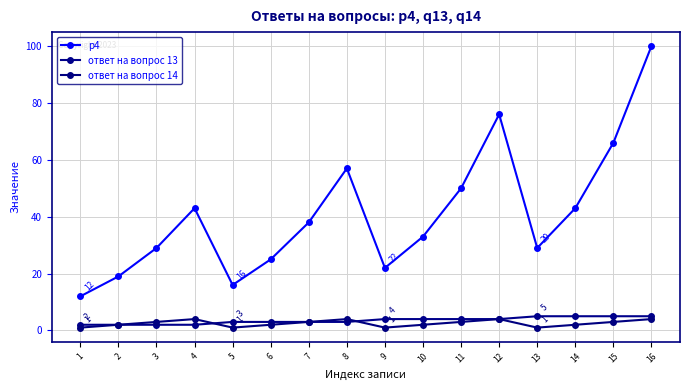

How many ответ на вопрос 13 values are between 3 and 5?

12